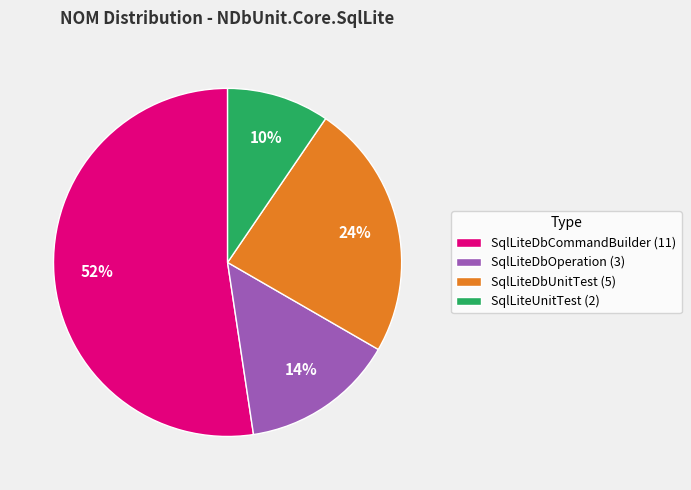

Combined, do SqlLiteDbUnitTest (5) and SqlLiteDbCommandBuilder (11) account for over 50%?

Yes